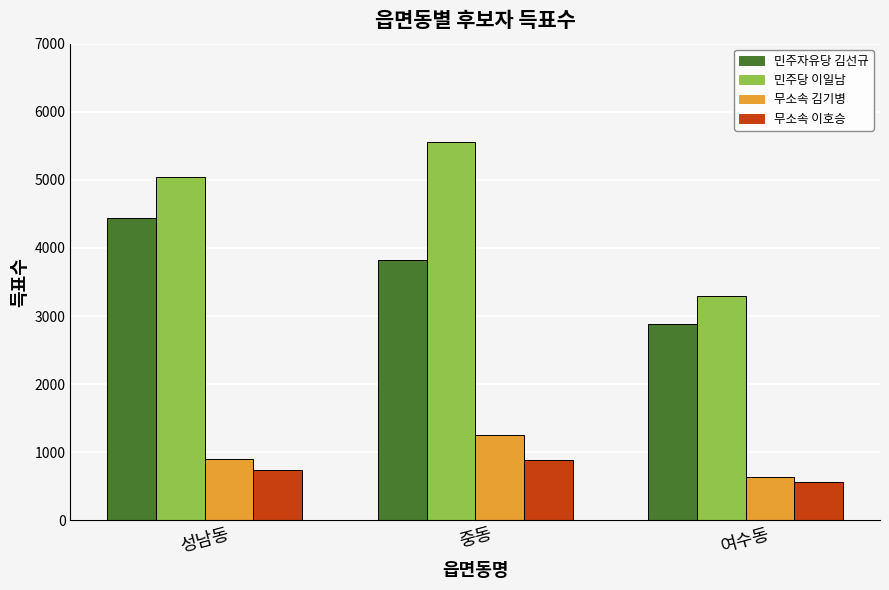

Reading left to right, what are all the values shown in this chart?

민주자유당 김선규: 성남동=4445	중동=3830	여수동=2884
민주당 이일남: 성남동=5045	중동=5552	여수동=3293
무소속 김기병: 성남동=907	중동=1258	여수동=629
무소속 이호승: 성남동=736	중동=883	여수동=555